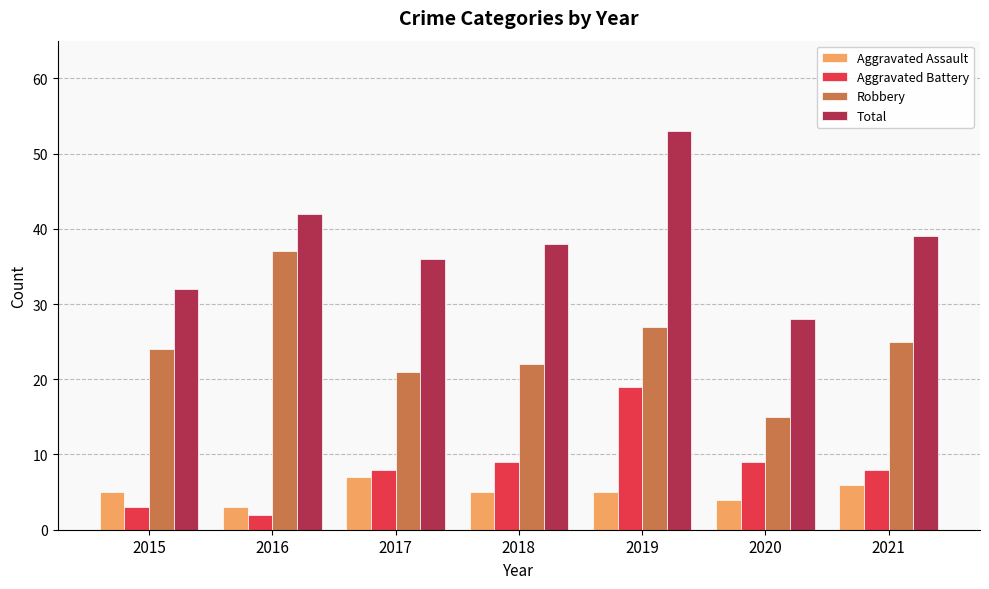

Read the Aggravated Assault value at 2017.

7